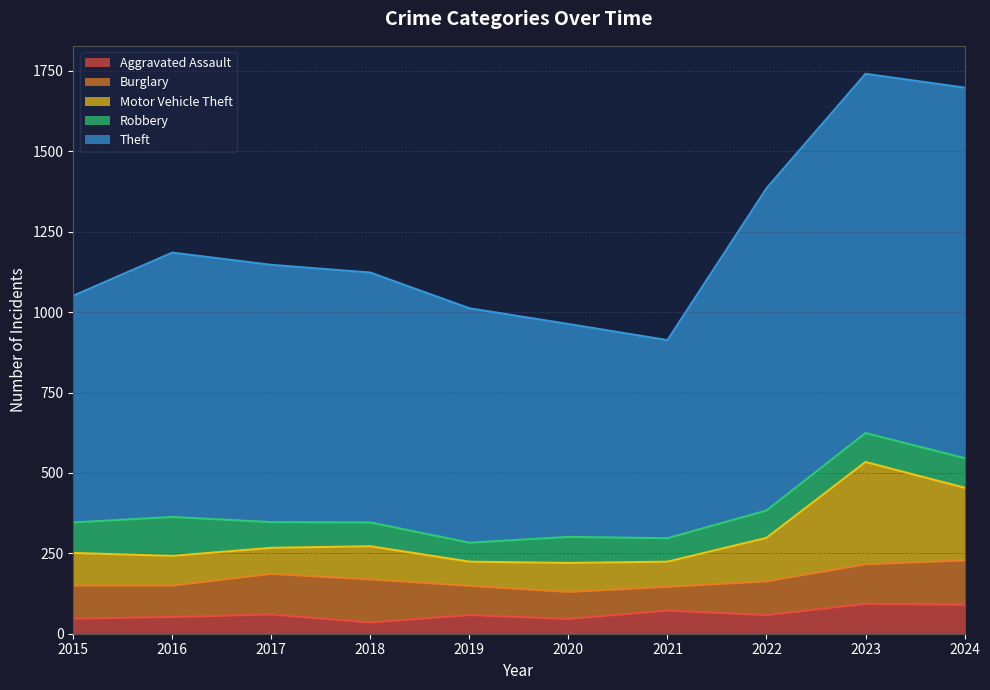

What is the total value across all series at 2019?

1012